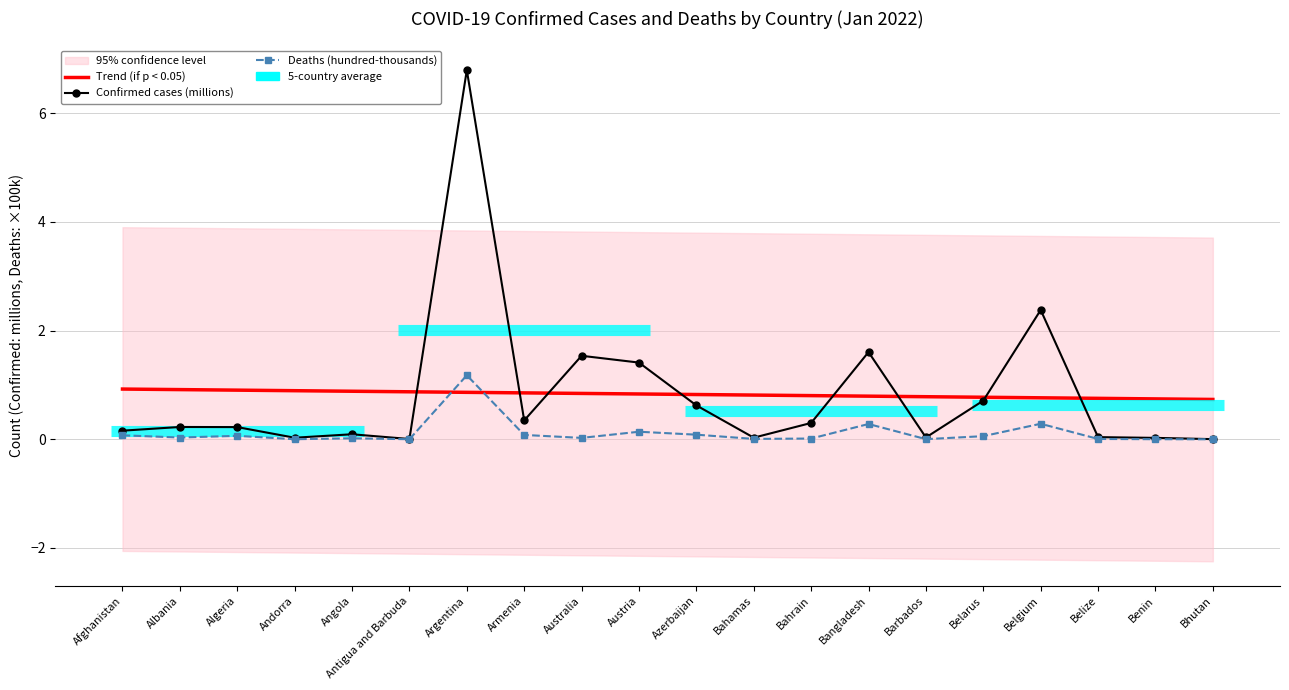

Which series has the widest spread of values?

Confirmed cases (millions)